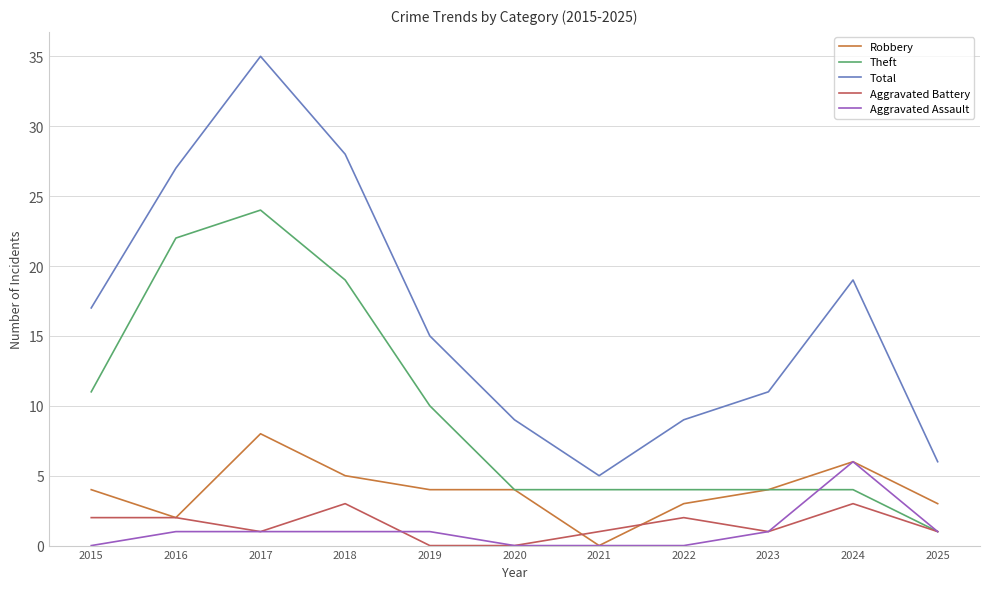

Reading right to left, list all the values displayed in this chart.

Robbery: 3	6	4	3	0	4	4	5	8	2	4
Theft: 1	4	4	4	4	4	10	19	24	22	11
Total: 6	19	11	9	5	9	15	28	35	27	17
Aggravated Battery: 1	3	1	2	1	0	0	3	1	2	2
Aggravated Assault: 1	6	1	0	0	0	1	1	1	1	0